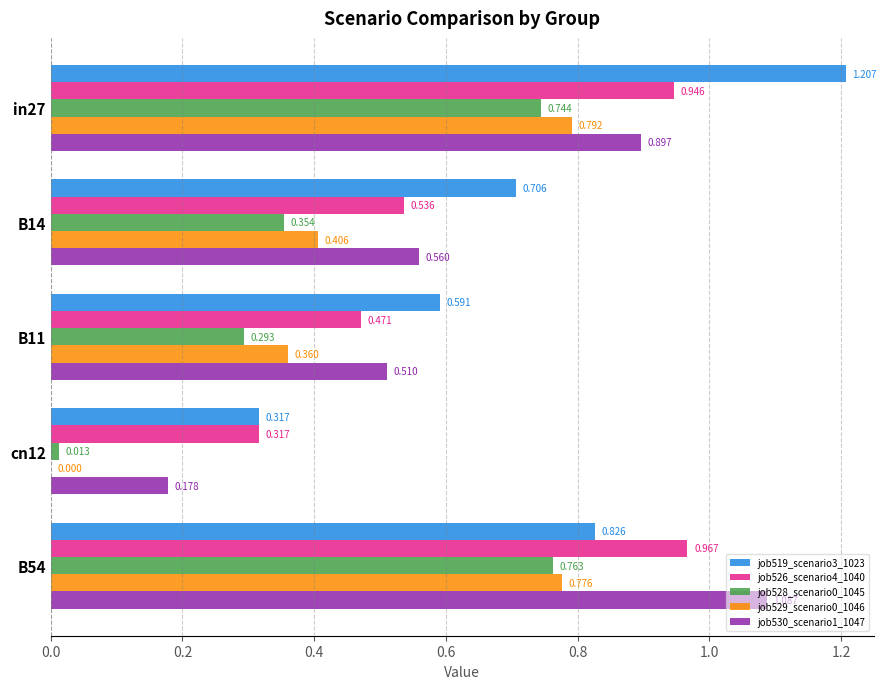

Is the value of job519_scenario3_1023 at B11 greater than the value of job526_scenario4_1040 at B54?

No